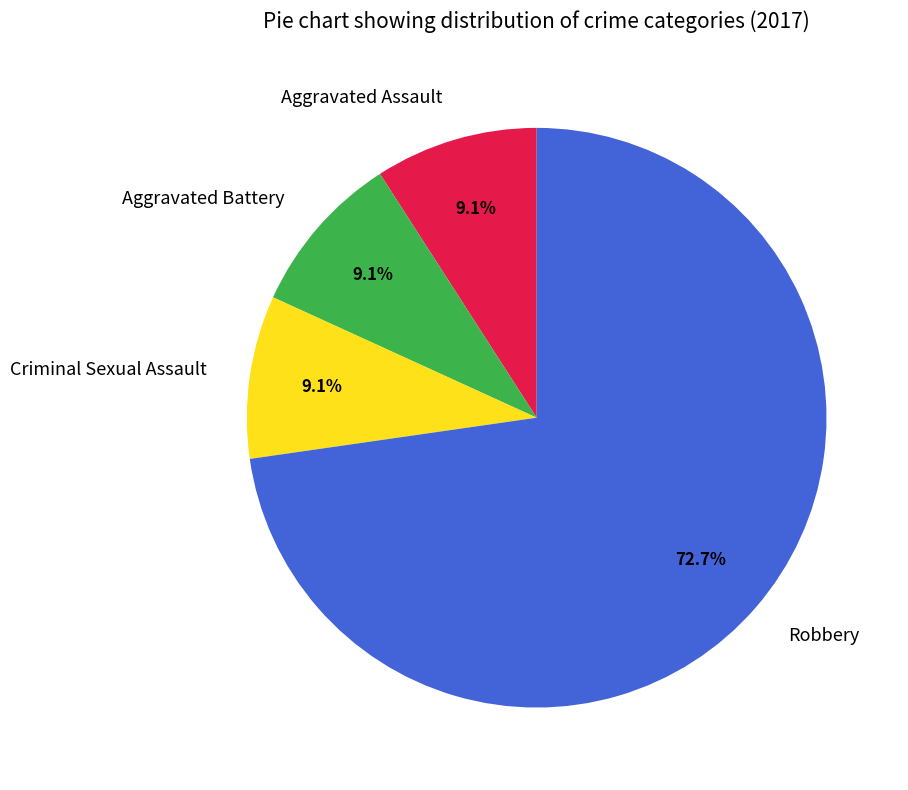

How much of the chart is everything except Aggravated Assault?

90.9%